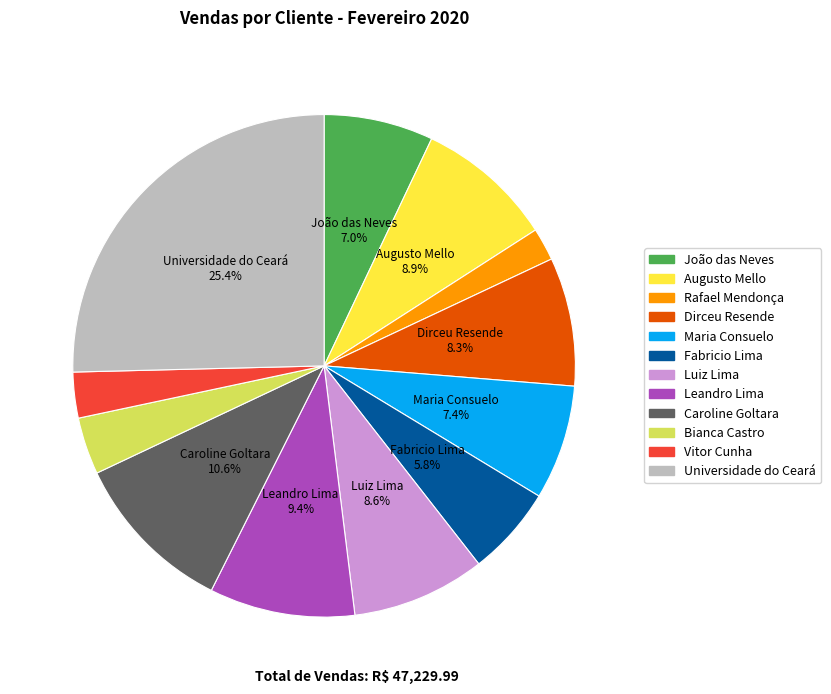

Approximately how many times larger is the value at Caroline Goltara compared to Leandro Lima?

1.1